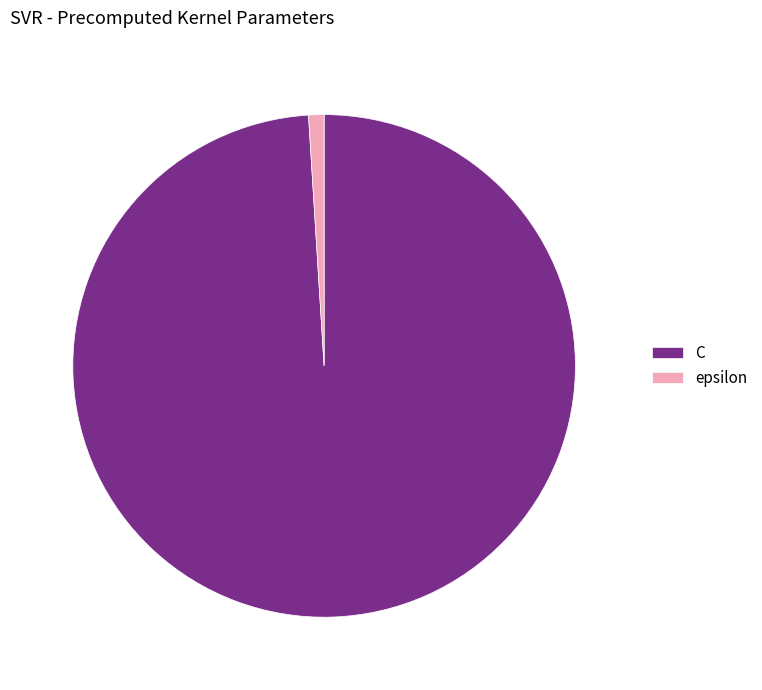

Which slice is the largest?

C